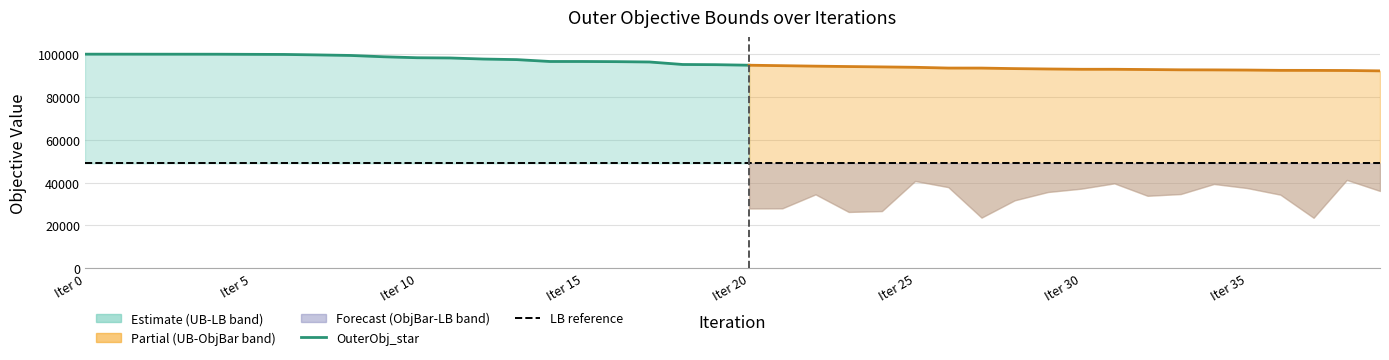

What value does the OuterObj_star series have at 33, to the nearest 10?

92660